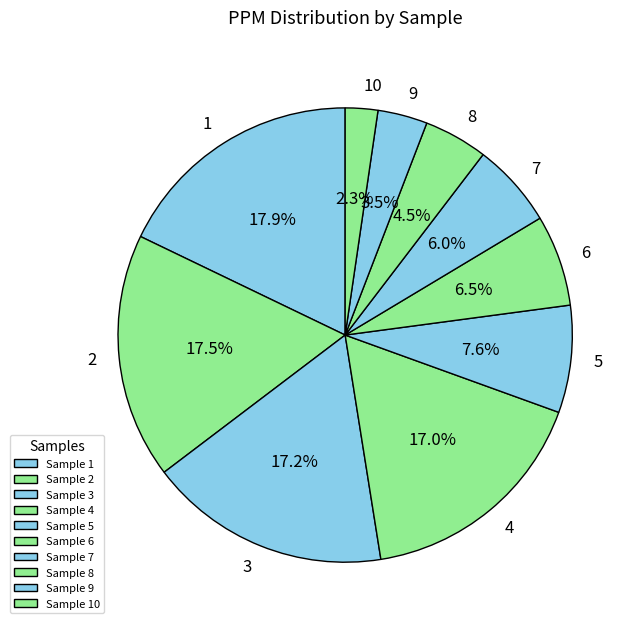

To the nearest percent, what is the difference between the largest and smallest slice percentages?

16%